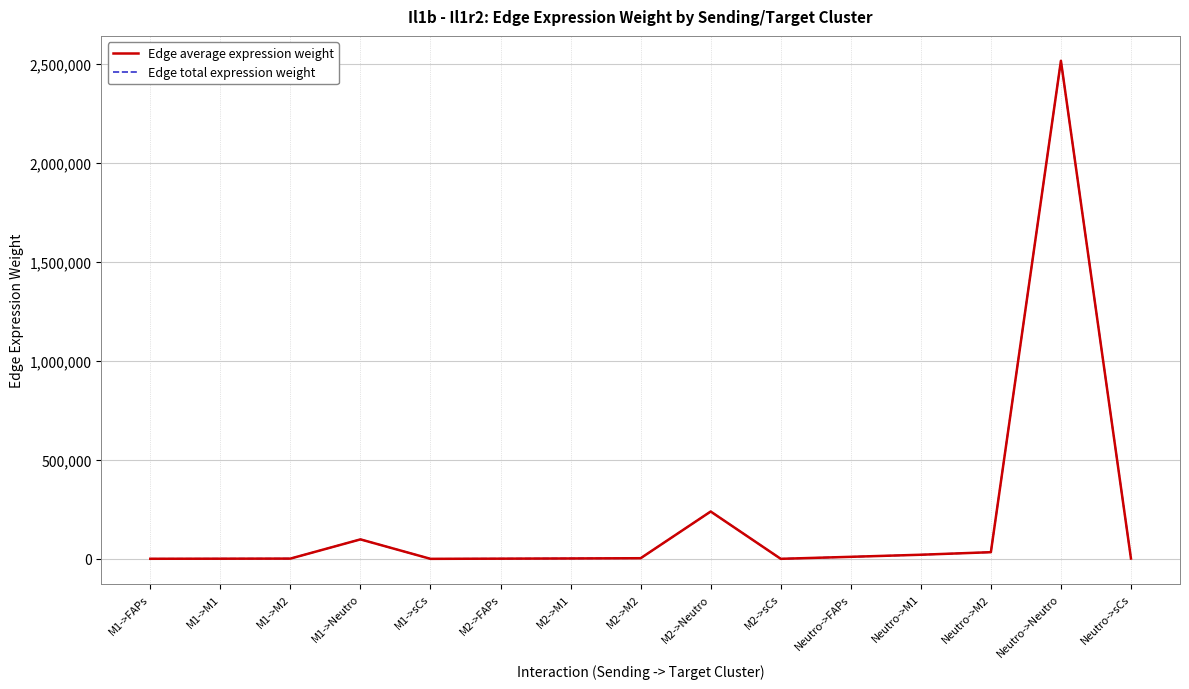

Reading left to right, what are all the values shown in this chart?

Edge average expression weight: M1->FAPs=400.8	M1->M1=811.4	M1->M2=1315.4	M1->Neutro=98393.6	M1->sCs=61.5	M2->FAPs=974.6	M2->M1=1972.8	M2->M2=3198.2	M2->Neutro=239235.2	M2->sCs=149.6	Neutro->FAPs=10255.8	Neutro->M1=20760.1	Neutro->M2=33654.3	Neutro->Neutro=2517444.2	Neutro->sCs=1574.2
Edge total expression weight: M1->FAPs=400.8	M1->M1=811.4	M1->M2=1315.4	M1->Neutro=98393.6	M1->sCs=61.5	M2->FAPs=974.6	M2->M1=1972.8	M2->M2=3198.2	M2->Neutro=239235.2	M2->sCs=149.6	Neutro->FAPs=10255.8	Neutro->M1=20760.1	Neutro->M2=33654.3	Neutro->Neutro=2517444.2	Neutro->sCs=1574.2